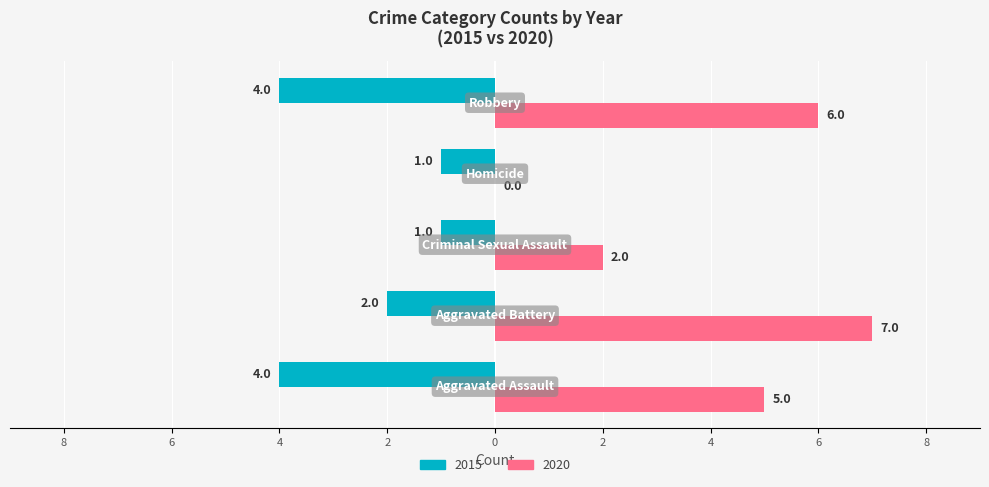

What is the difference between the second highest and minimum values in the 2020 series?

6